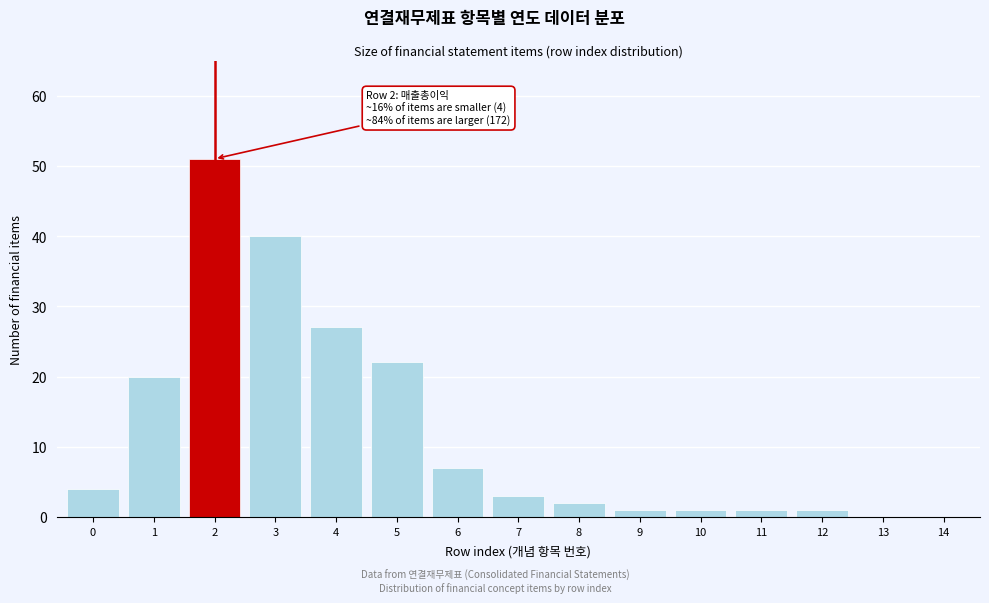

Reading right to left, list all the values displayed in this chart.

14=0	13=0	12=1	11=1	10=1	9=1	8=2	7=3	6=7	5=22	4=27	3=40	2=51	1=20	0=4